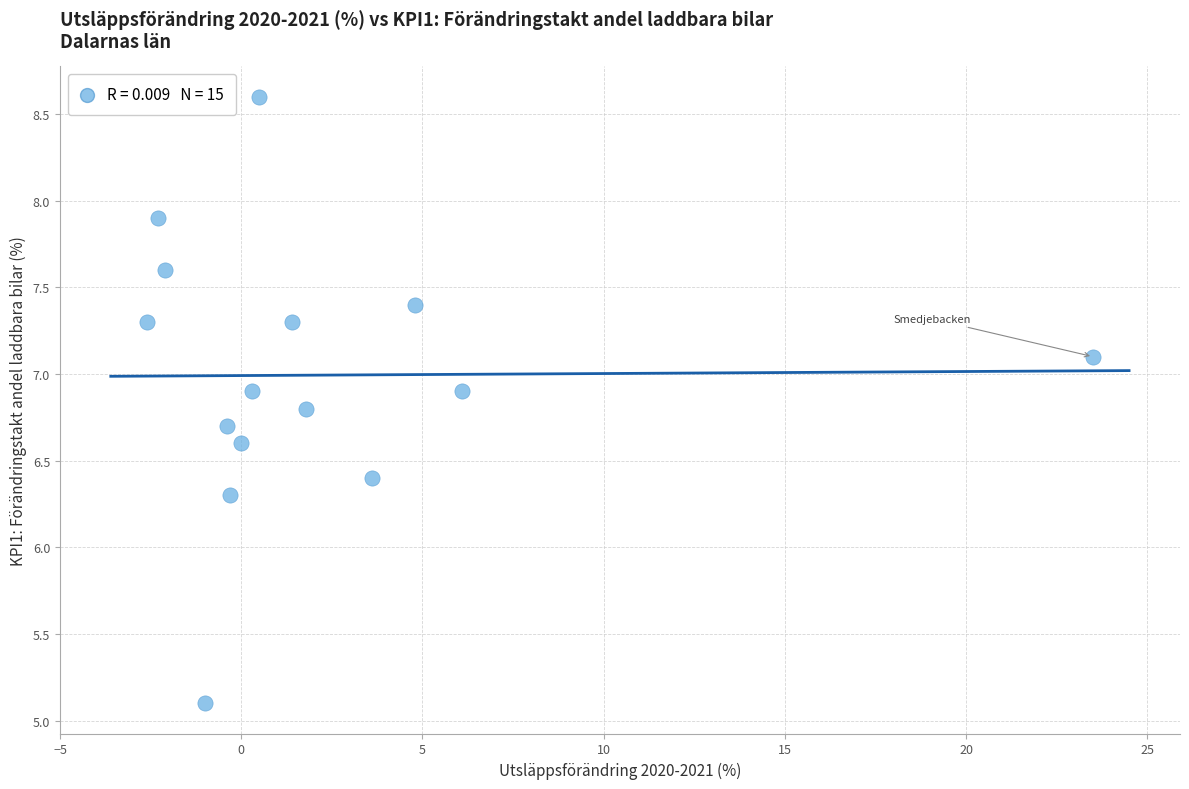

What is the range of Y values (max minus min)?

3.5